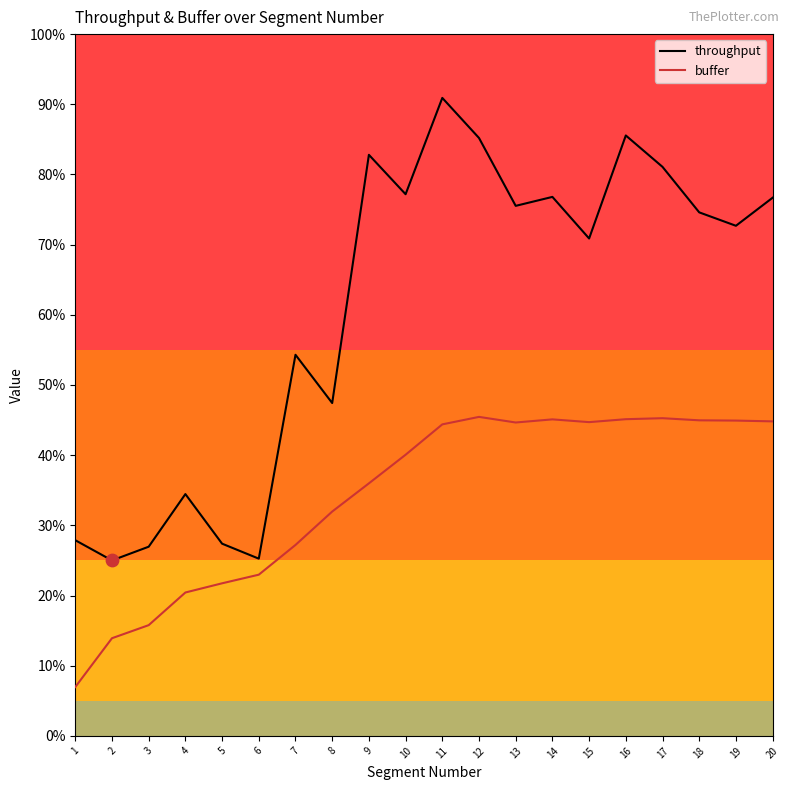

At which category is the sum across all series the highest?

11